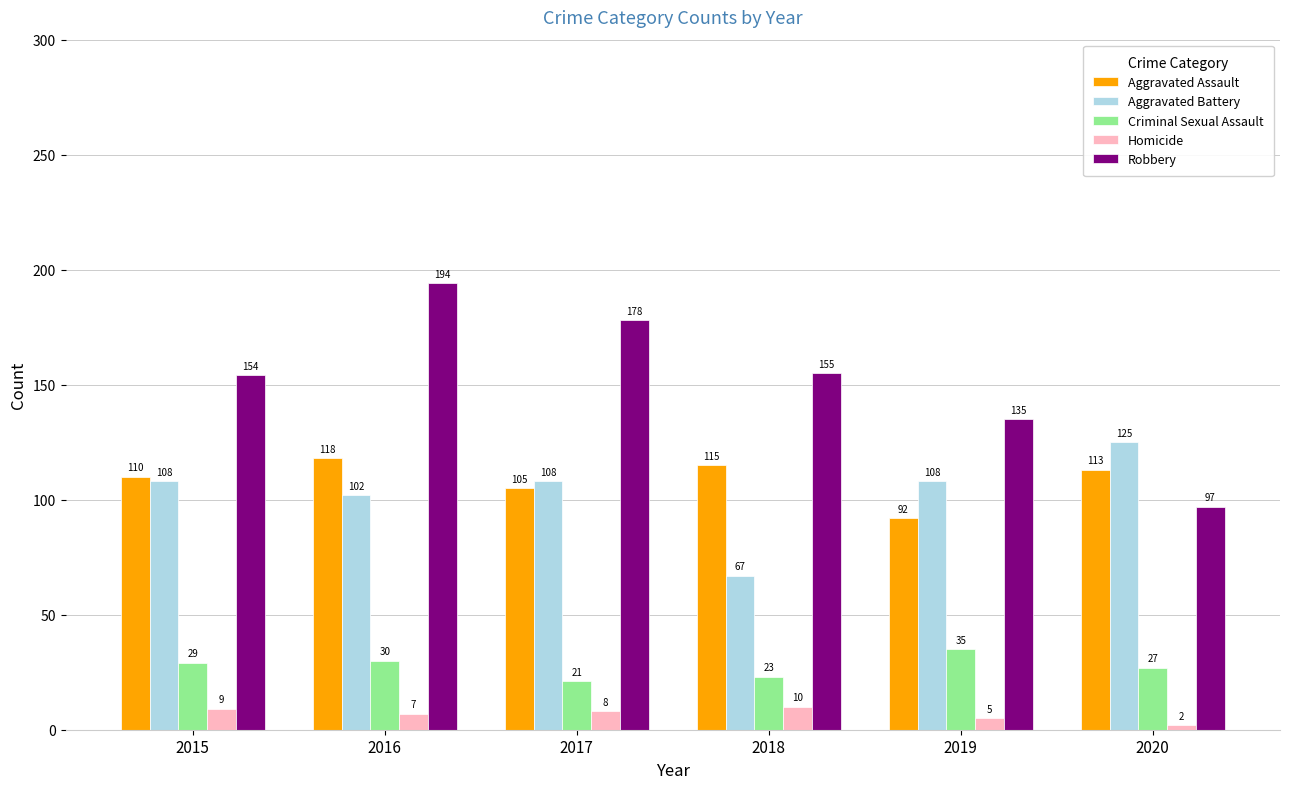

What are all the series names shown in the legend?

Aggravated Assault, Aggravated Battery, Criminal Sexual Assault, Homicide, Robbery